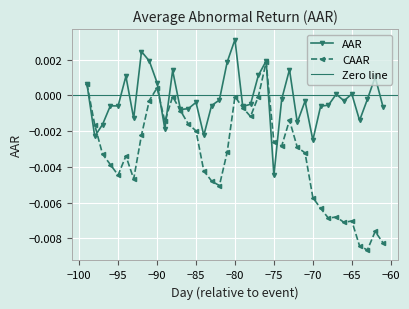

Where is the first local minimum for CAAR?

−95